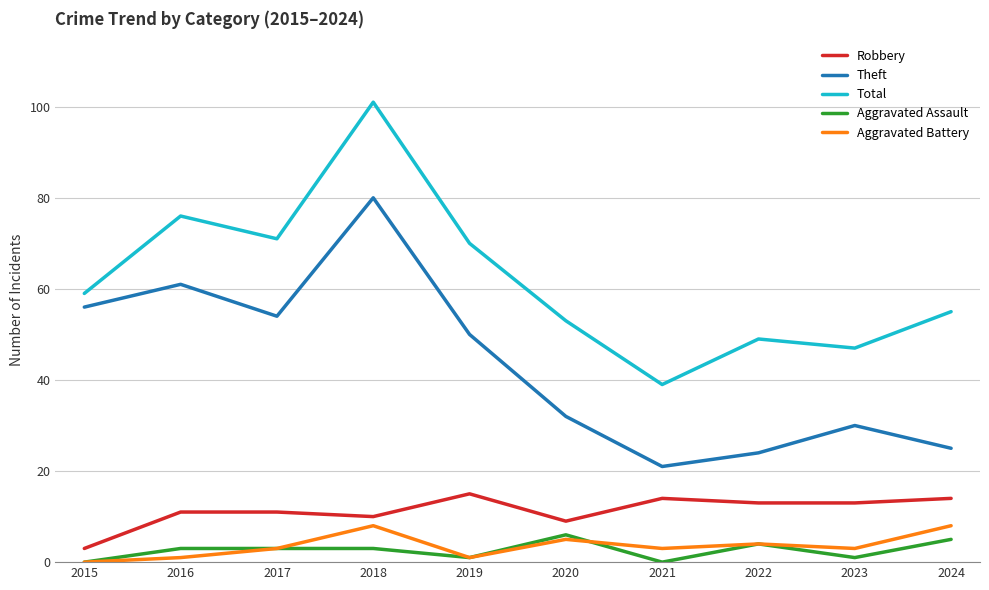

What is the average value of the Total series?

62